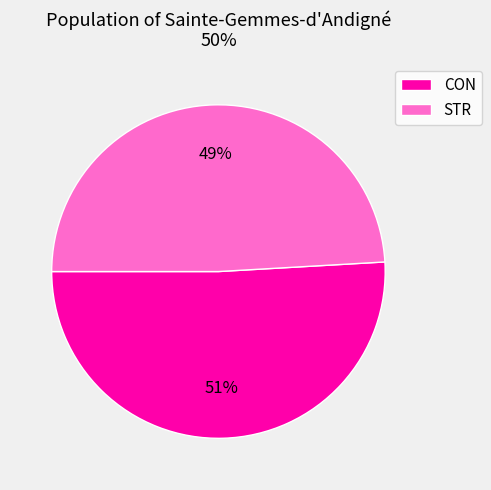

Approximately how many times larger is the value at CON compared to STR?

1.0